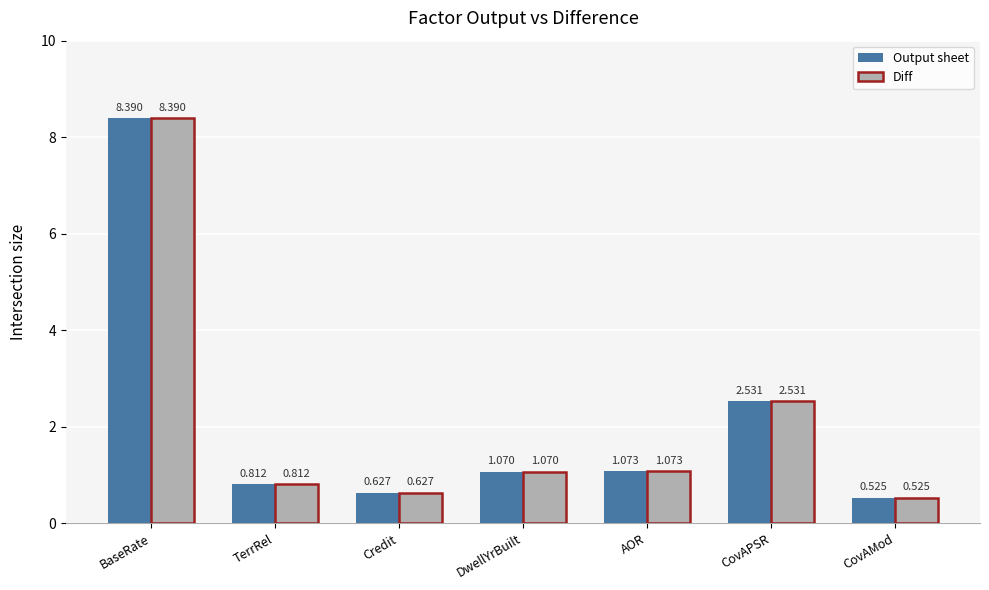

Rank the categories by Output sheet value from lowest to highest.

CovAMod, Credit, TerrRel, DwellYrBuilt, AOR, CovAPSR, BaseRate